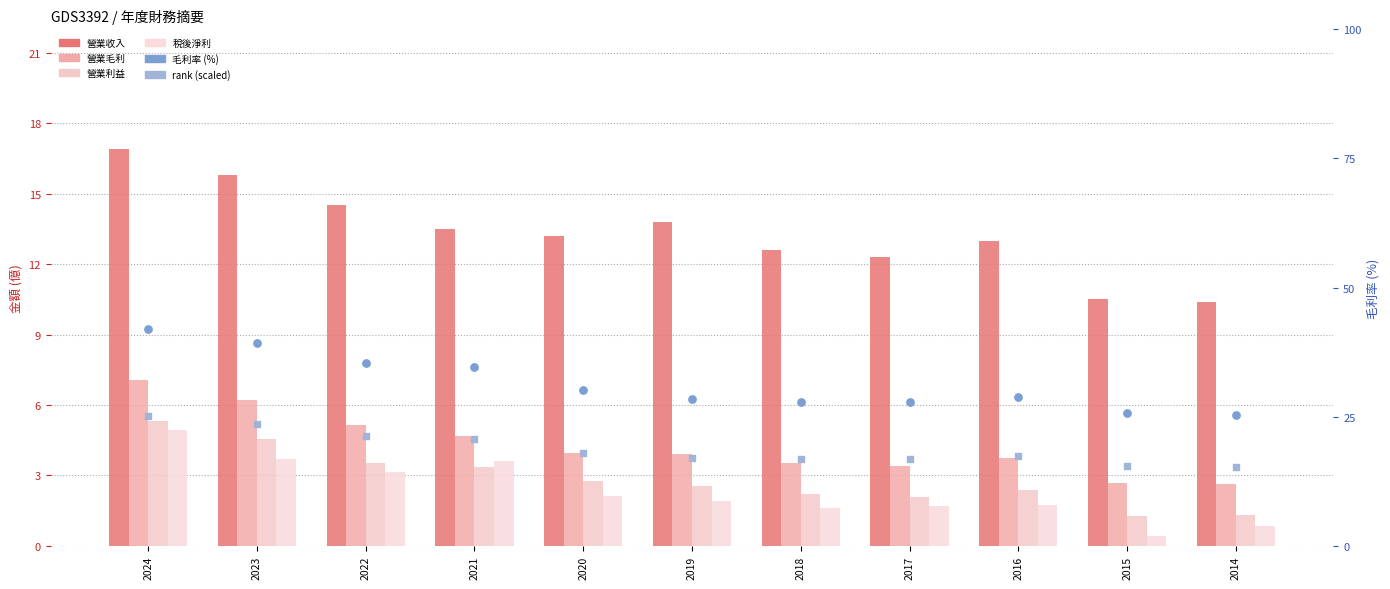

Which series has the largest total across all categories?

毛利率 (%)